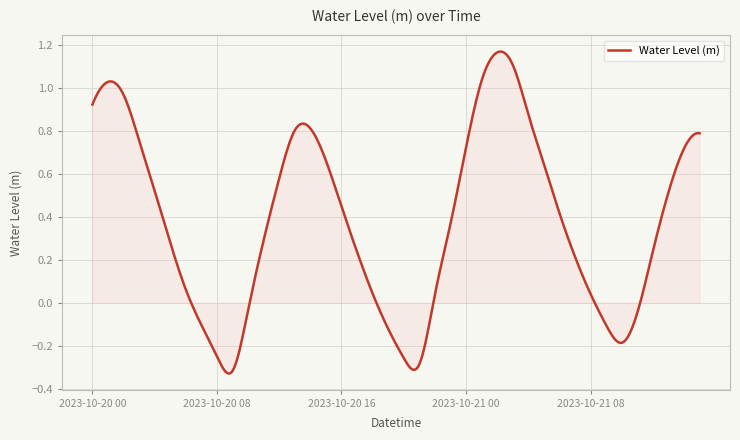

Is this an area chart (filled region under the line)?

Yes